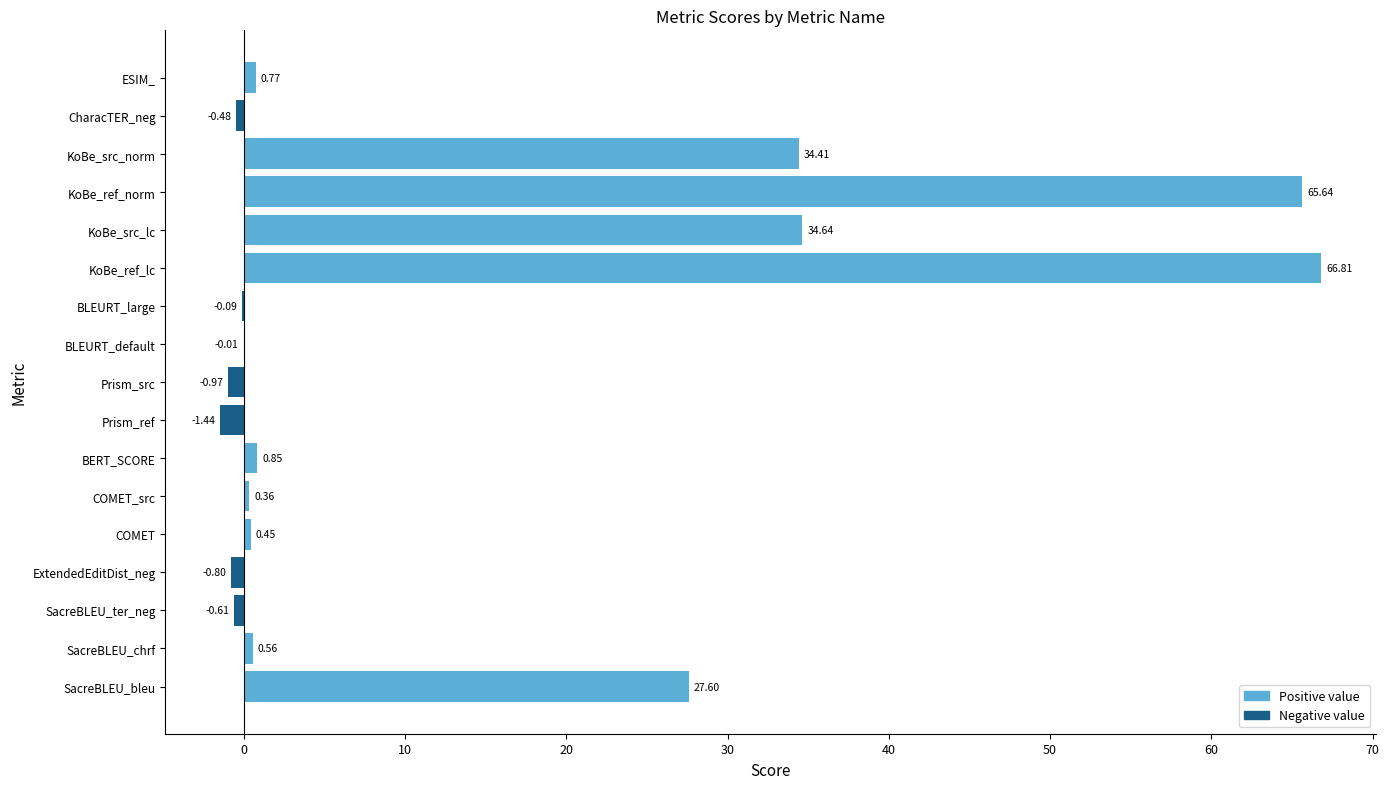

At which category does the chart reach its peak across all series?

KoBe_ref_lc